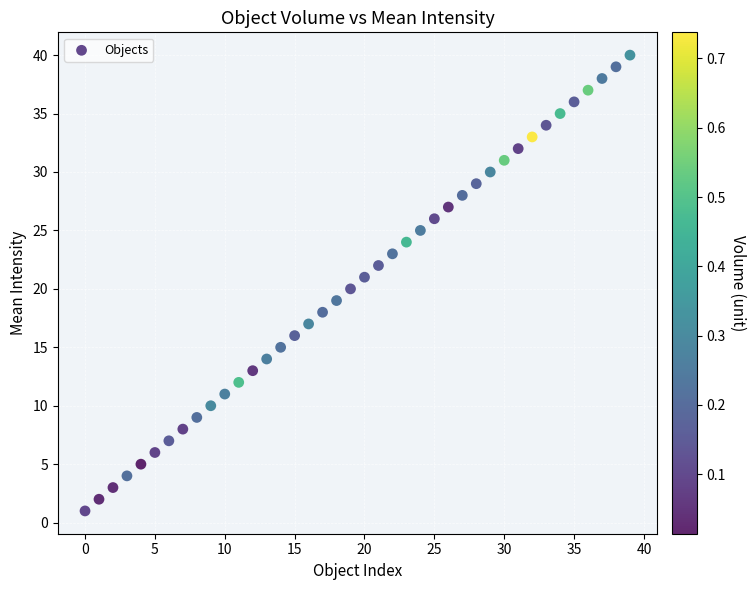

What is the range of Y values (max minus min)?

39